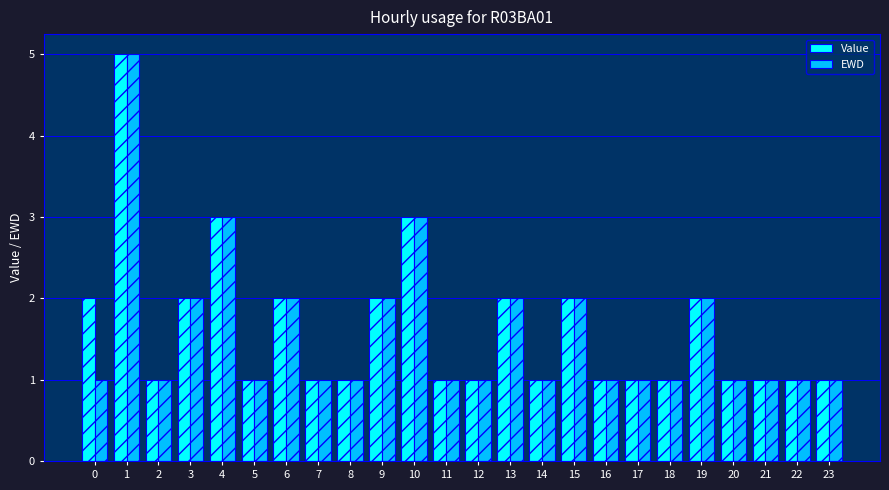

What is the approximate value of EWD at 4?

3